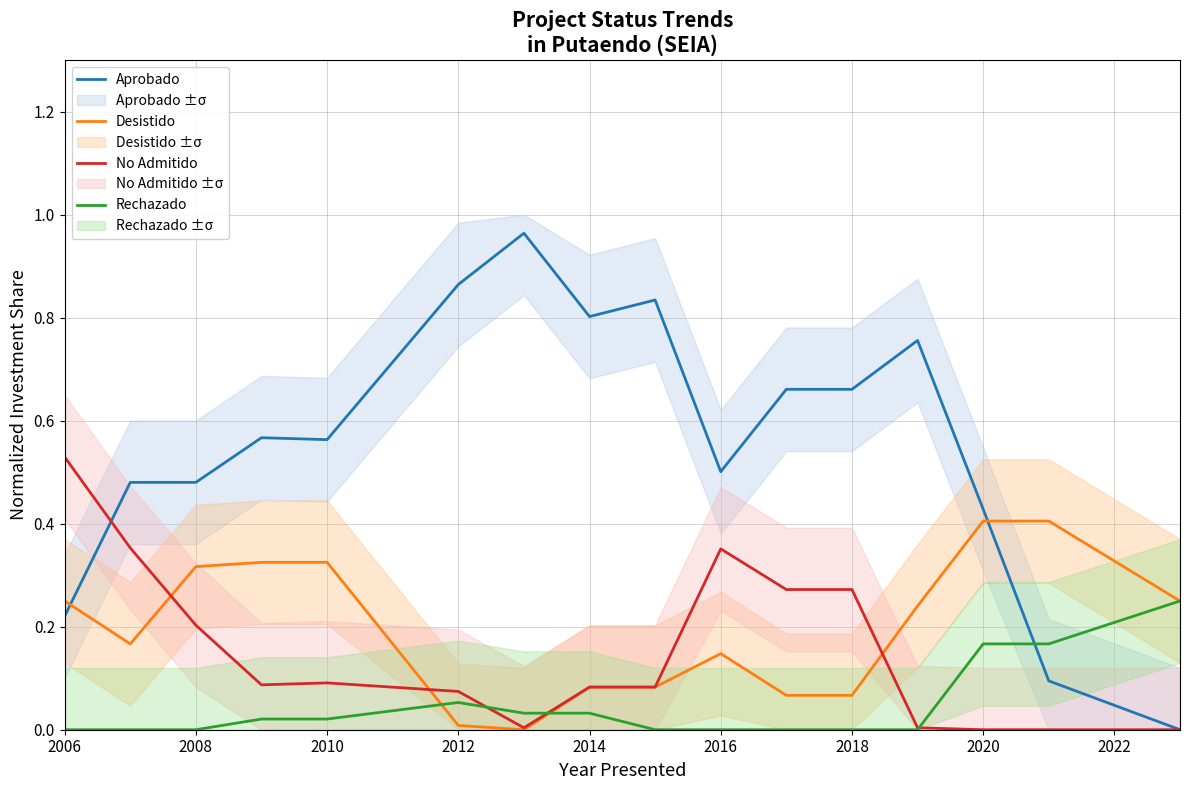

Count the number of data series in this chart.

4